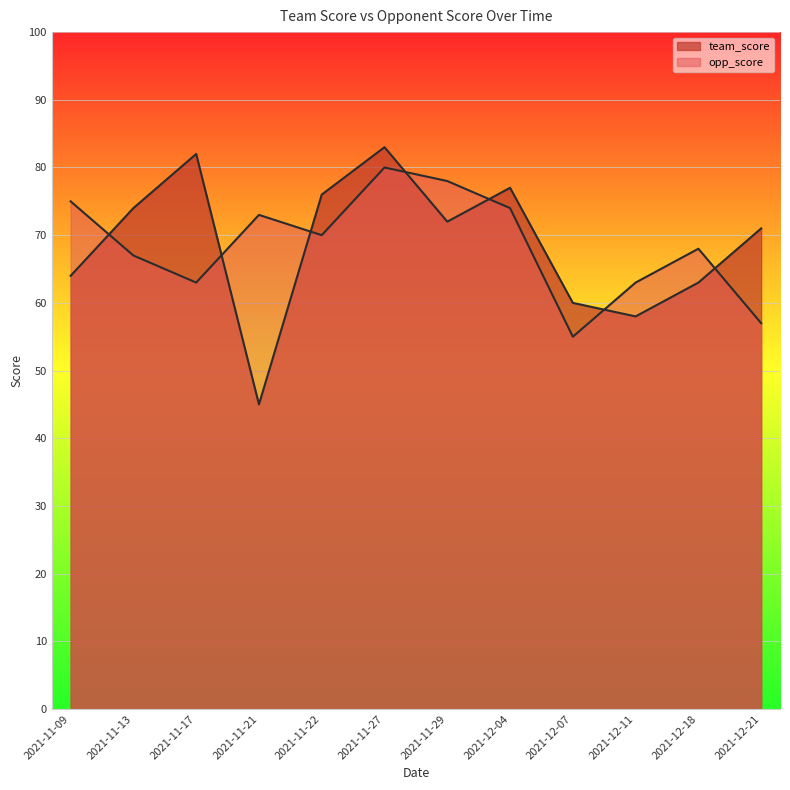

List the labels in order of team_score value, largest first.

2021-11-27, 2021-11-17, 2021-12-04, 2021-11-22, 2021-11-13, 2021-11-29, 2021-12-21, 2021-11-09, 2021-12-18, 2021-12-07, 2021-12-11, 2021-11-21